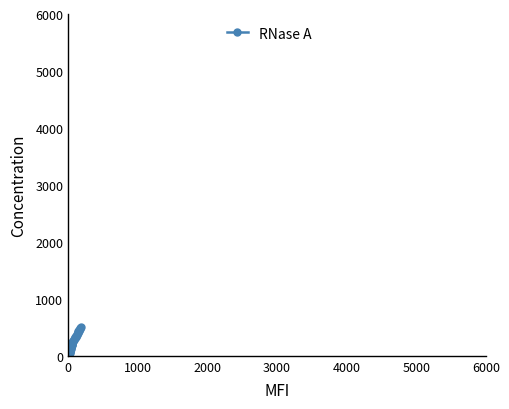

How many distinct data groups are displayed?

1